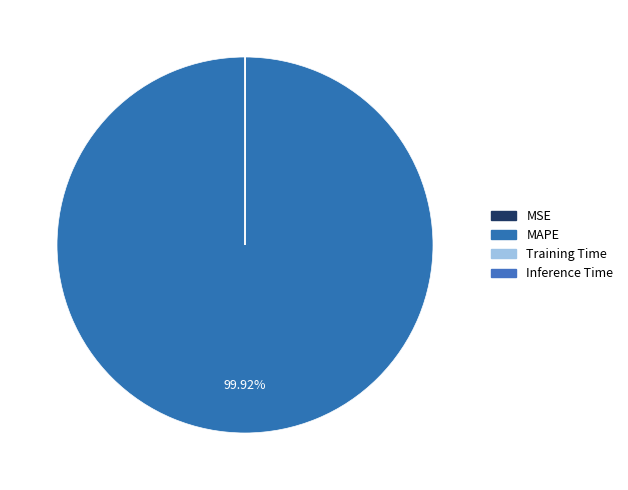

Which slice represents more than half of the pie?

MAPE